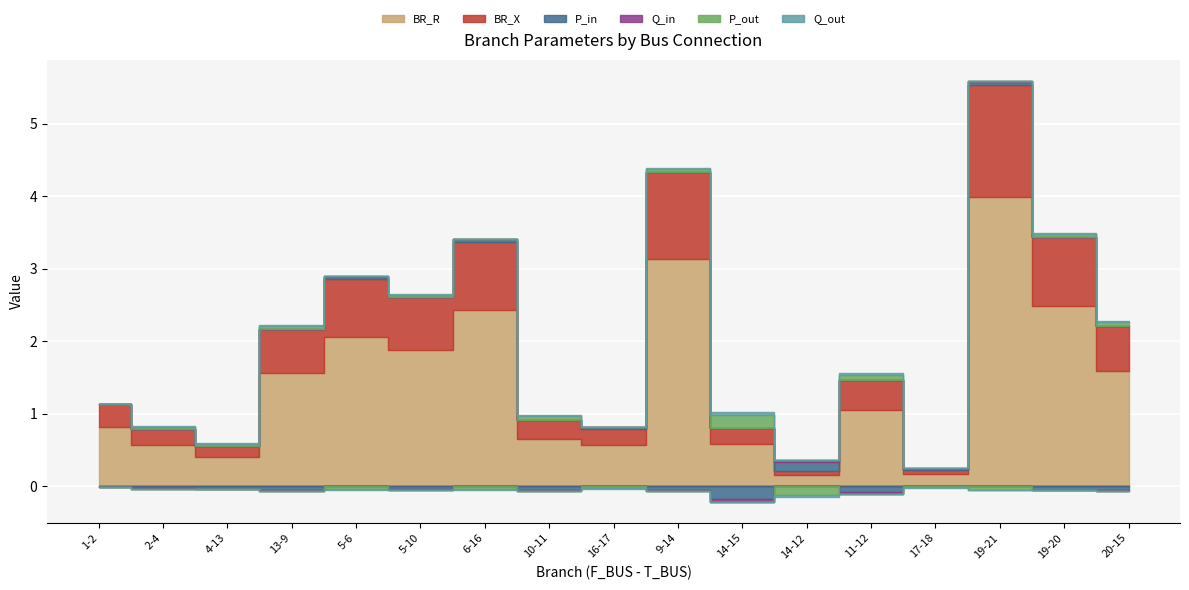

List the labels in order of BR_R value, largest first.

19-21, 9-14, 19-20, 6-16, 5-6, 5-10, 20-15, 13-9, 11-12, 1-2, 10-11, 14-15, 2-4, 16-17, 4-13, 17-18, 14-12